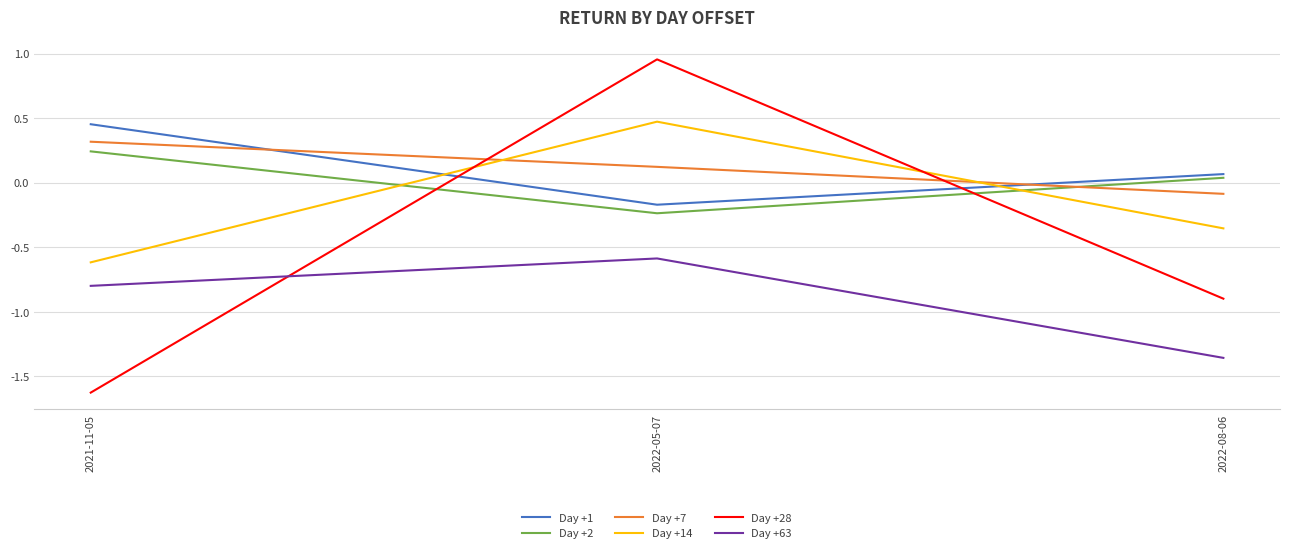

How many categories are shown in the chart?

3